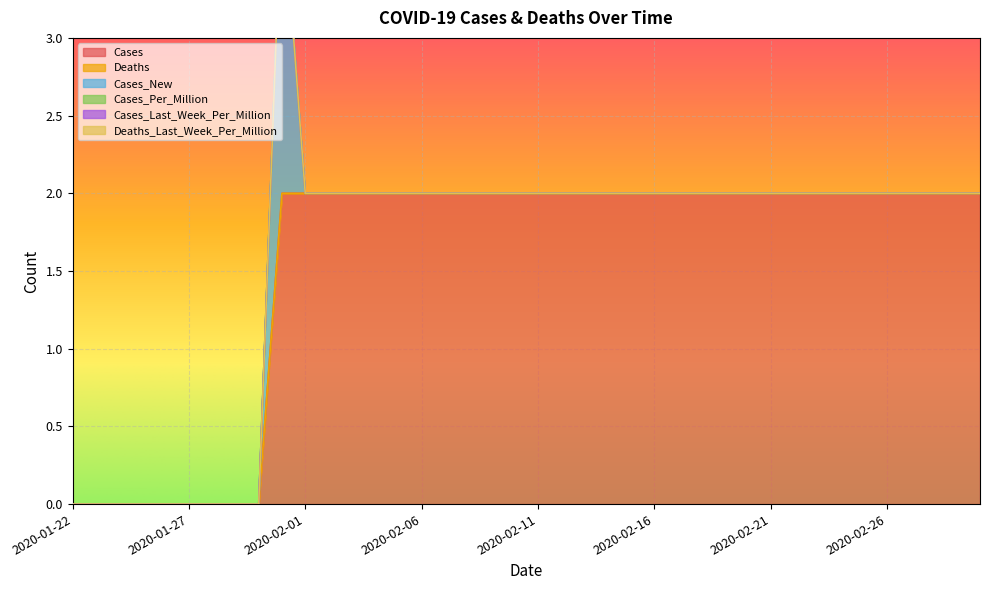

Which series has the largest total across all categories?

Cases